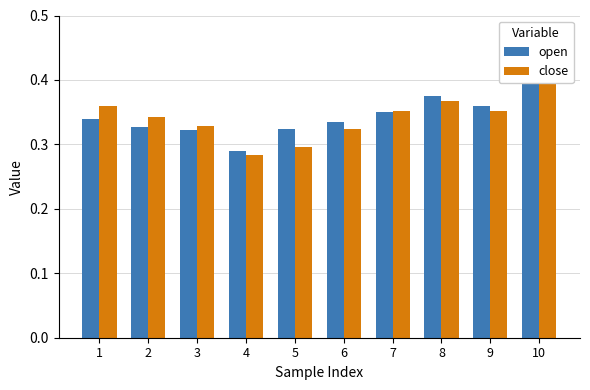

Rank the series by their maximum value, from lowest to highest.

close, open